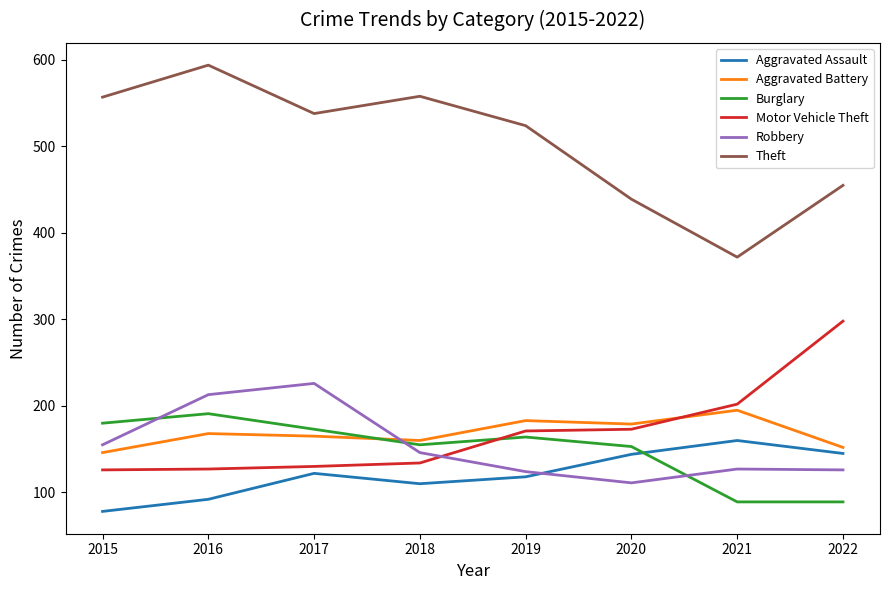

What are all the series names shown in the legend?

Aggravated Assault, Aggravated Battery, Burglary, Motor Vehicle Theft, Robbery, Theft